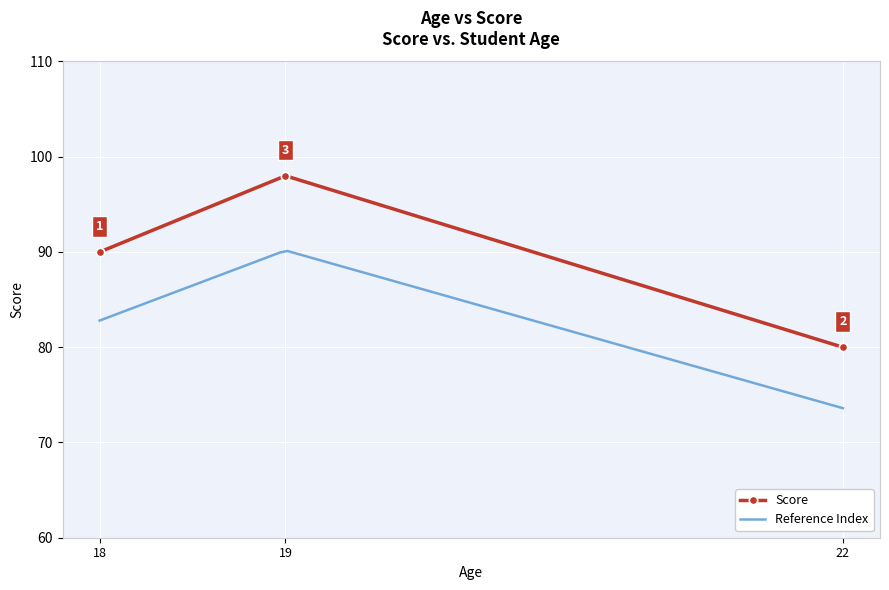

True or false: Score has a value of 90 at 18.

True